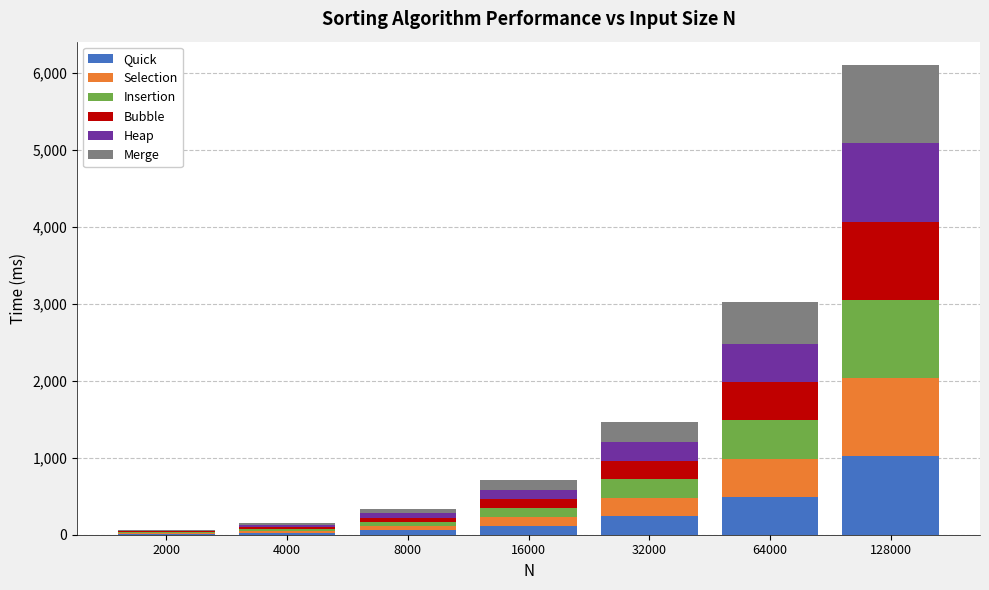

Count the number of data series in this chart.

6